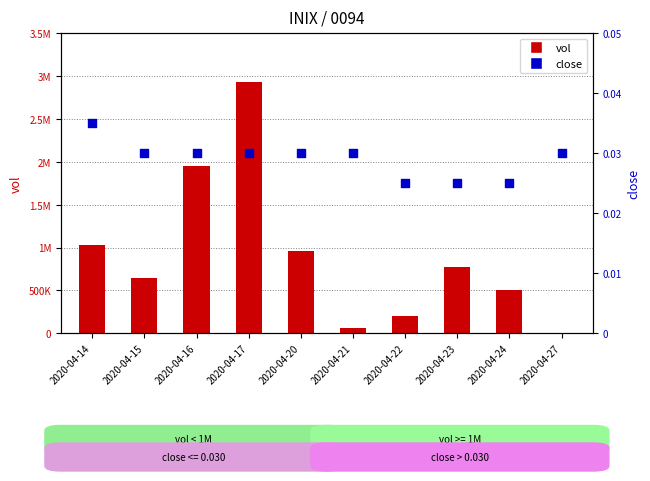

Which series has the largest Y range (max minus min)?

vol